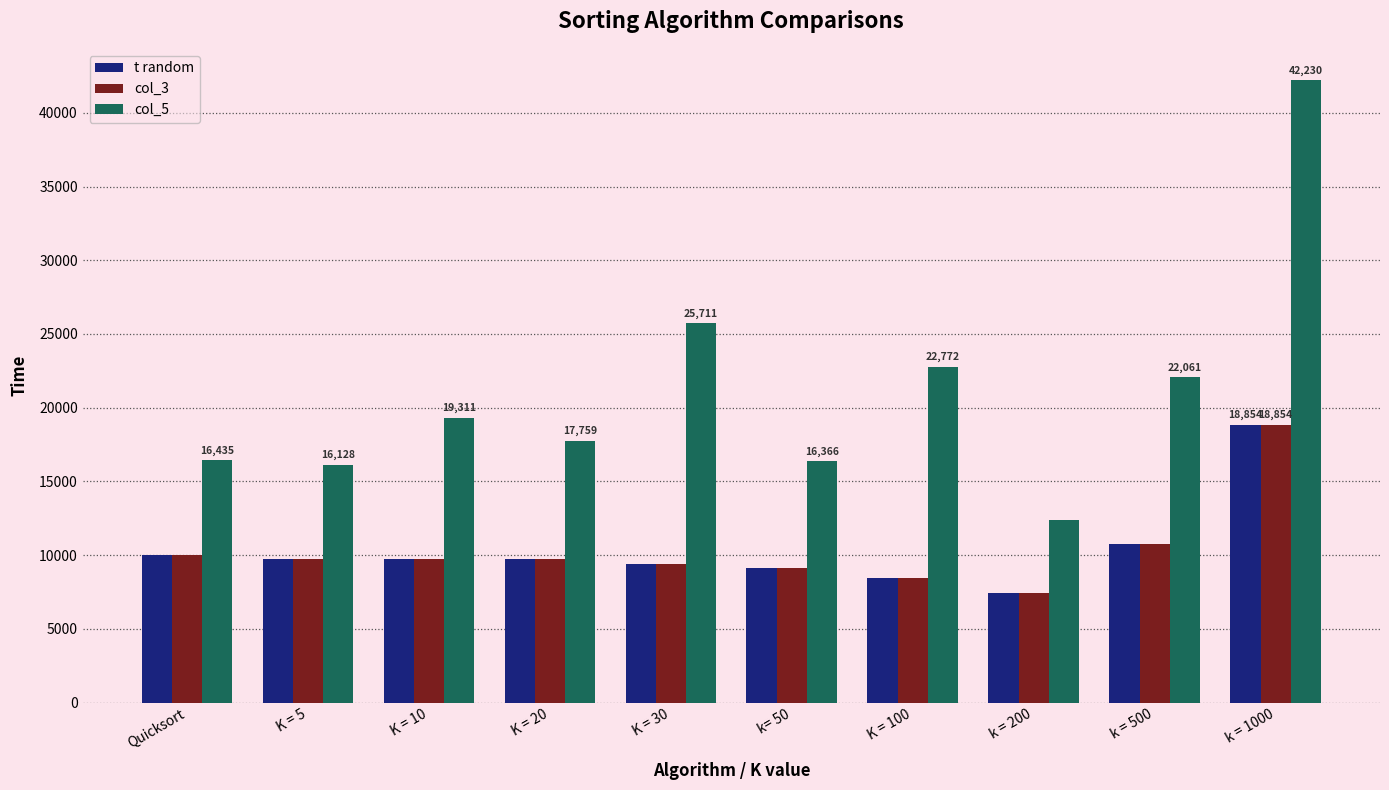

Does the chart contain any negative values?

No